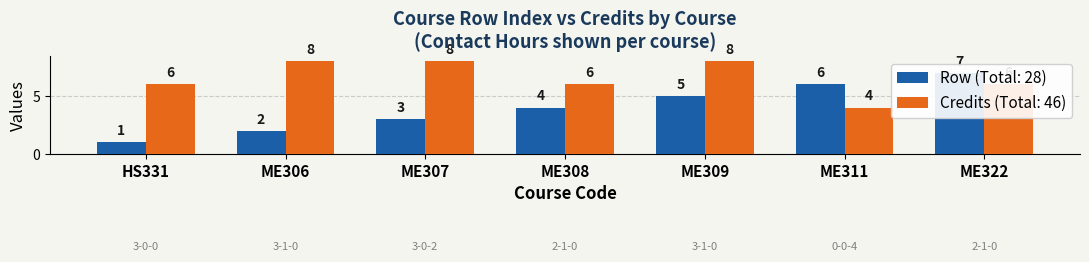

Count the number of categories in the chart.

7